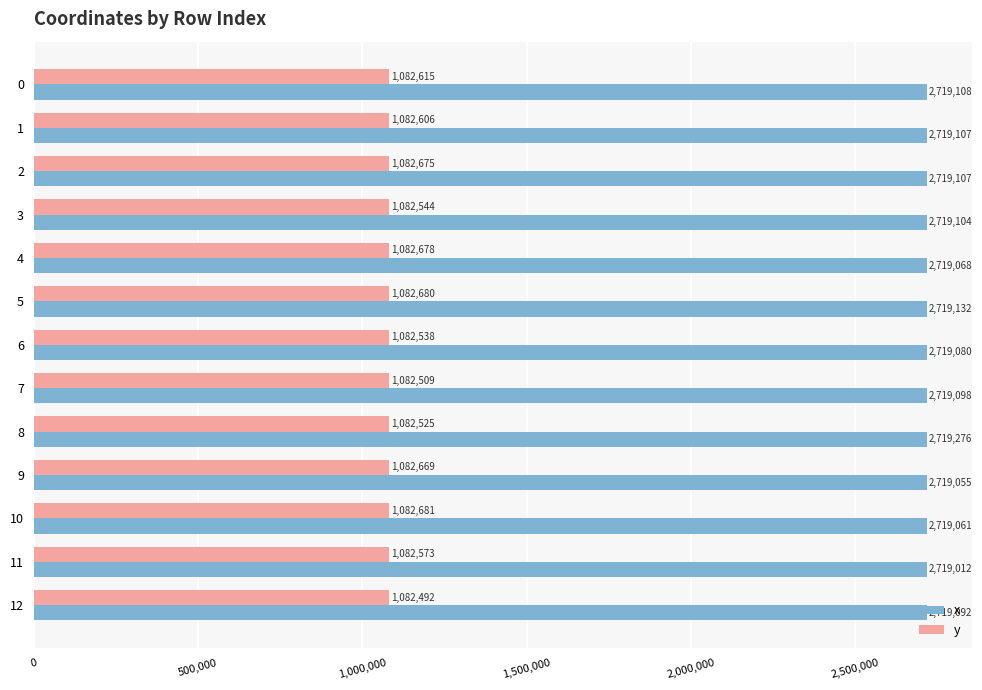

List the series in order of their peak value, lowest first.

y, x